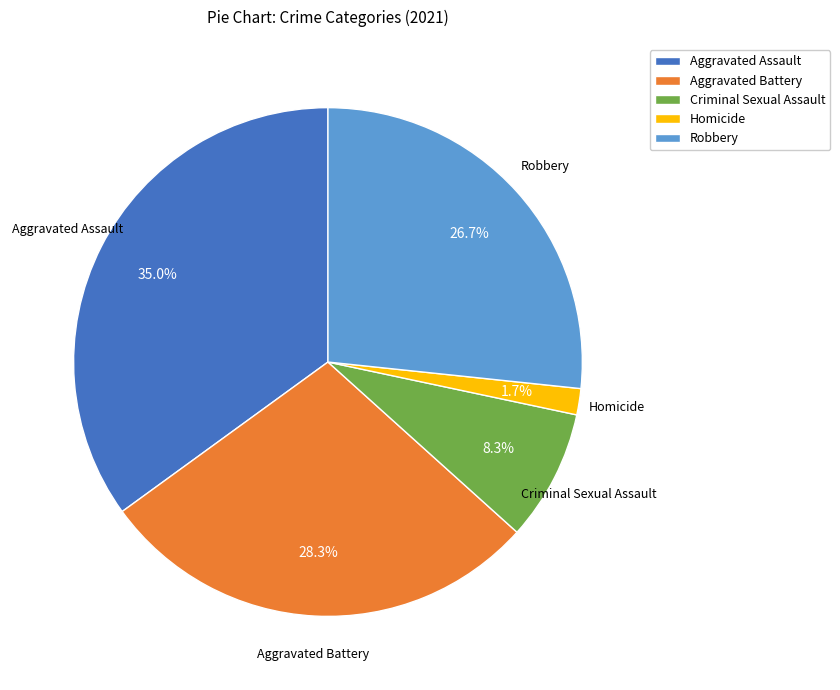

To the nearest percent, what is the difference between the largest and smallest slice percentages?

33%